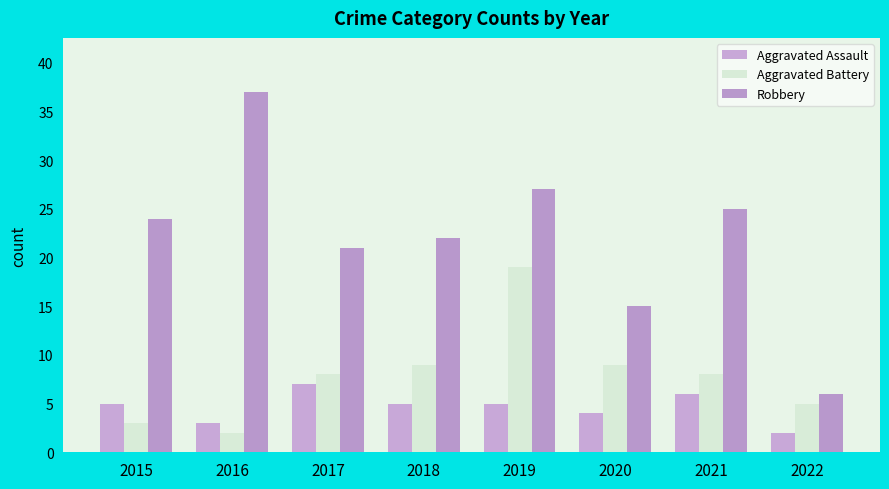

What is the value of the Aggravated Battery bar at the 5th from the left?

19